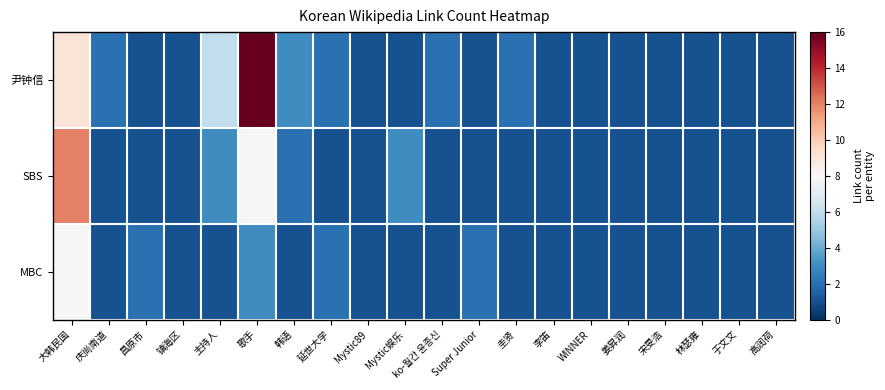

List the series in order of their peak value, highest first.

尹钟信, SBS, MBC